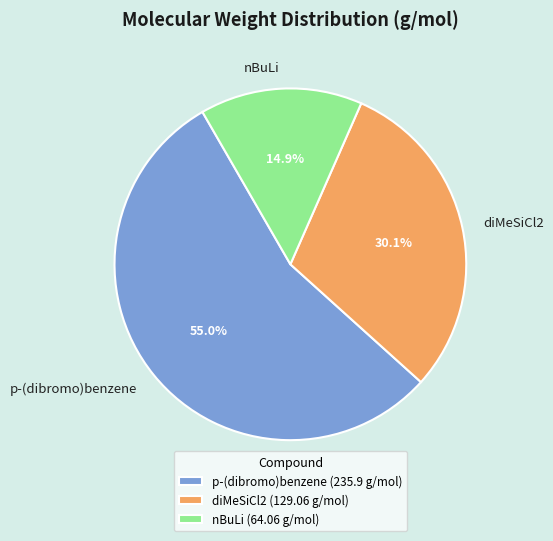

What is the total percentage of nBuLi and p-(dibromo)benzene?

69.9%